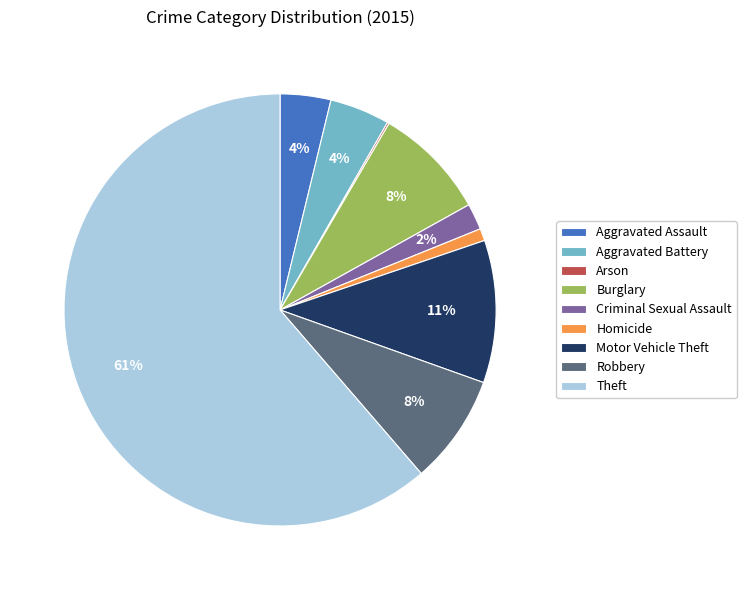

To the nearest percent, what is the combined percentage of Robbery and Homicide?

9%